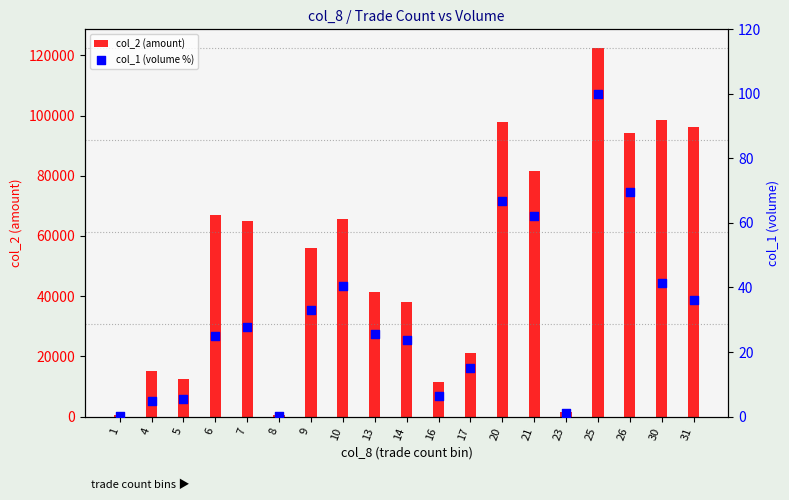

Which series contains the highest Y value?

col_2 (amount)